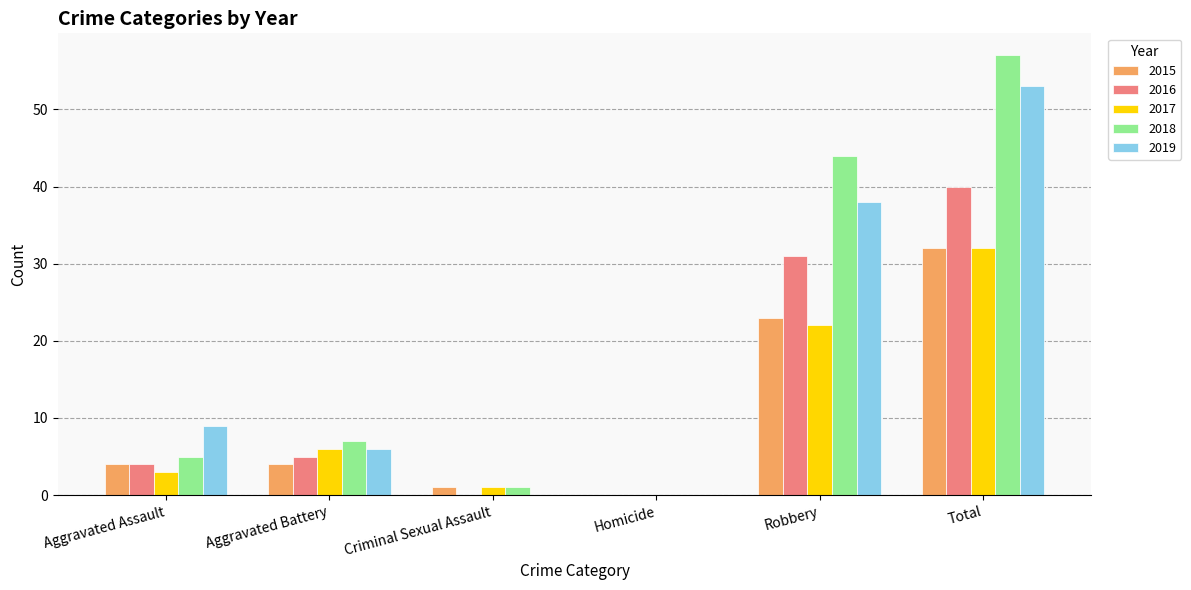

Are the bars grouped side by side (vs. stacked)?

Yes